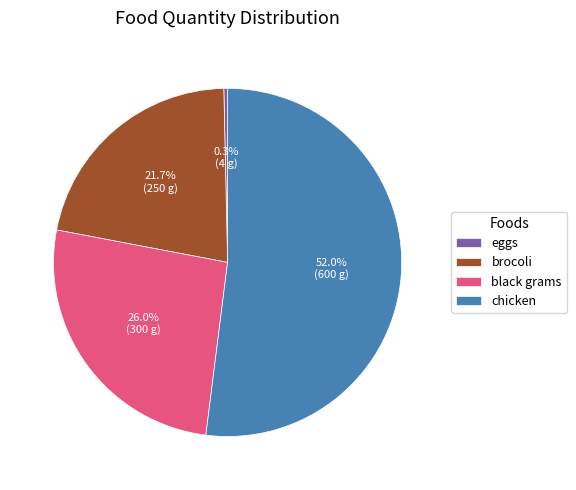

To the nearest percent, what percentage of the pie is brocoli?

22%